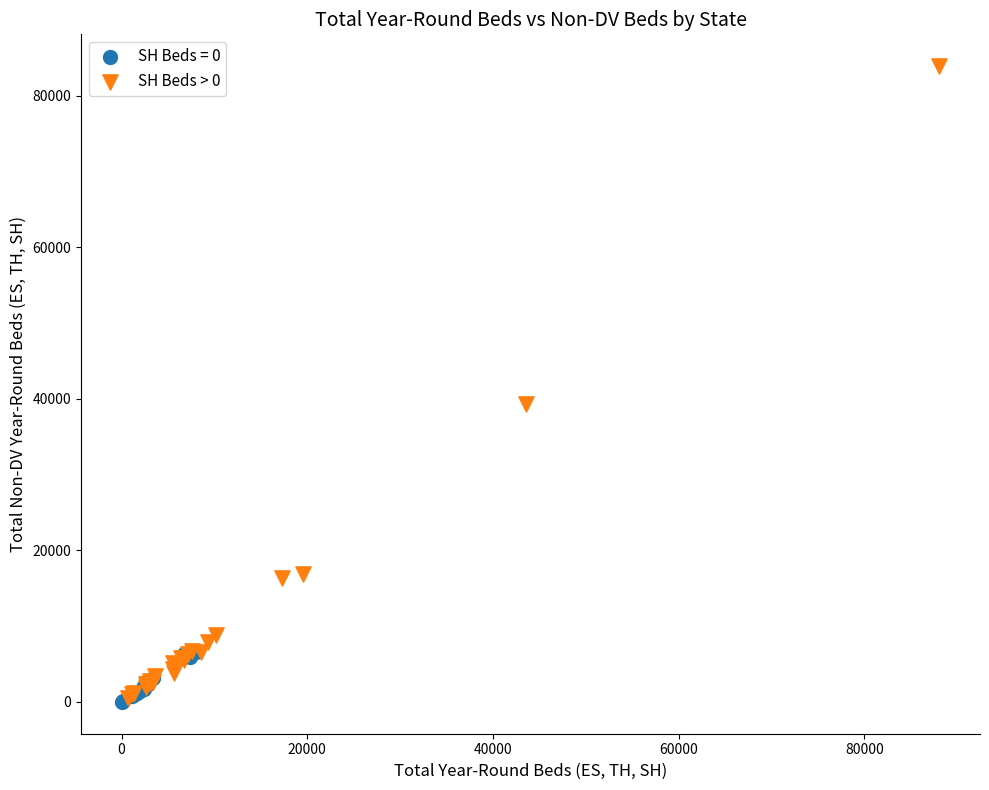

Which series reaches the maximum Y coordinate?

SH Beds > 0